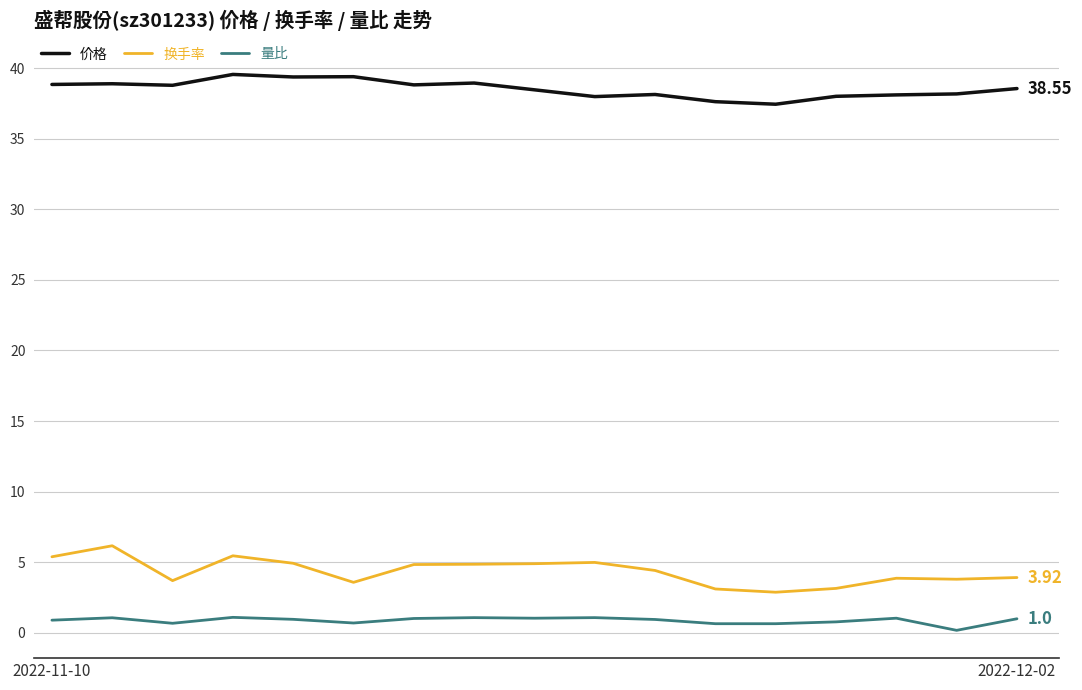

Does the chart have visible grid lines?

Yes